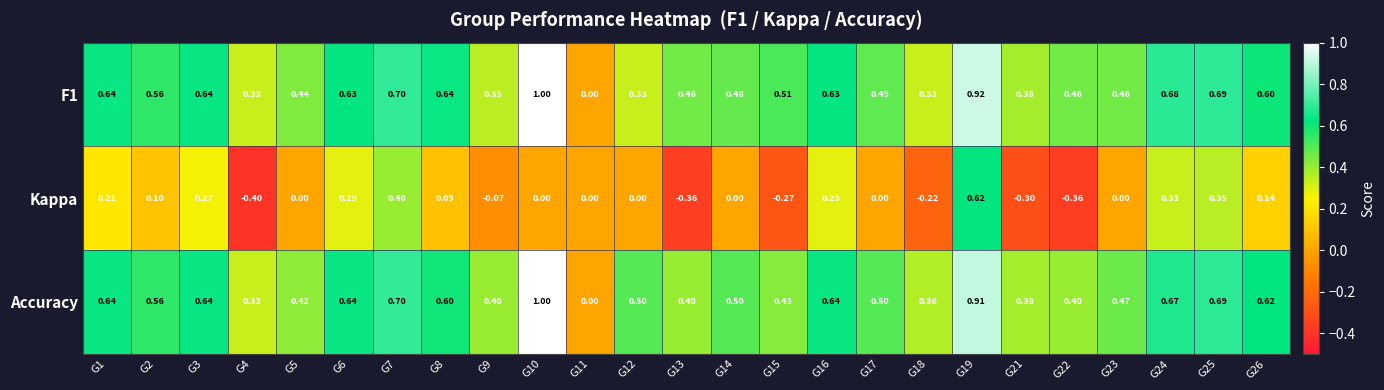

Is the value of Accuracy at G19 greater than the value of Kappa at G9?

Yes